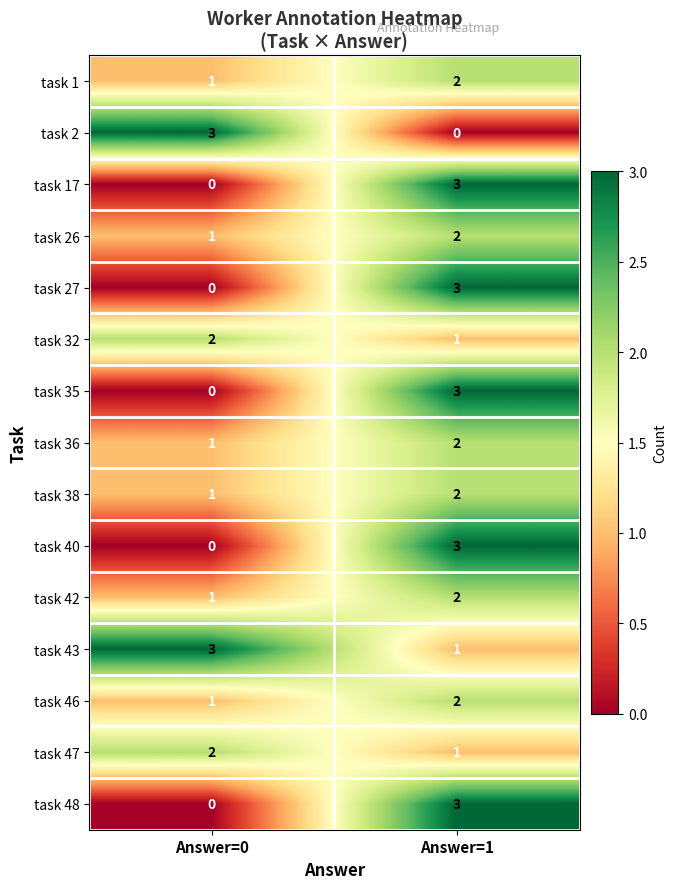

What is the difference between the maximum and minimum values in the task 2 series?

3